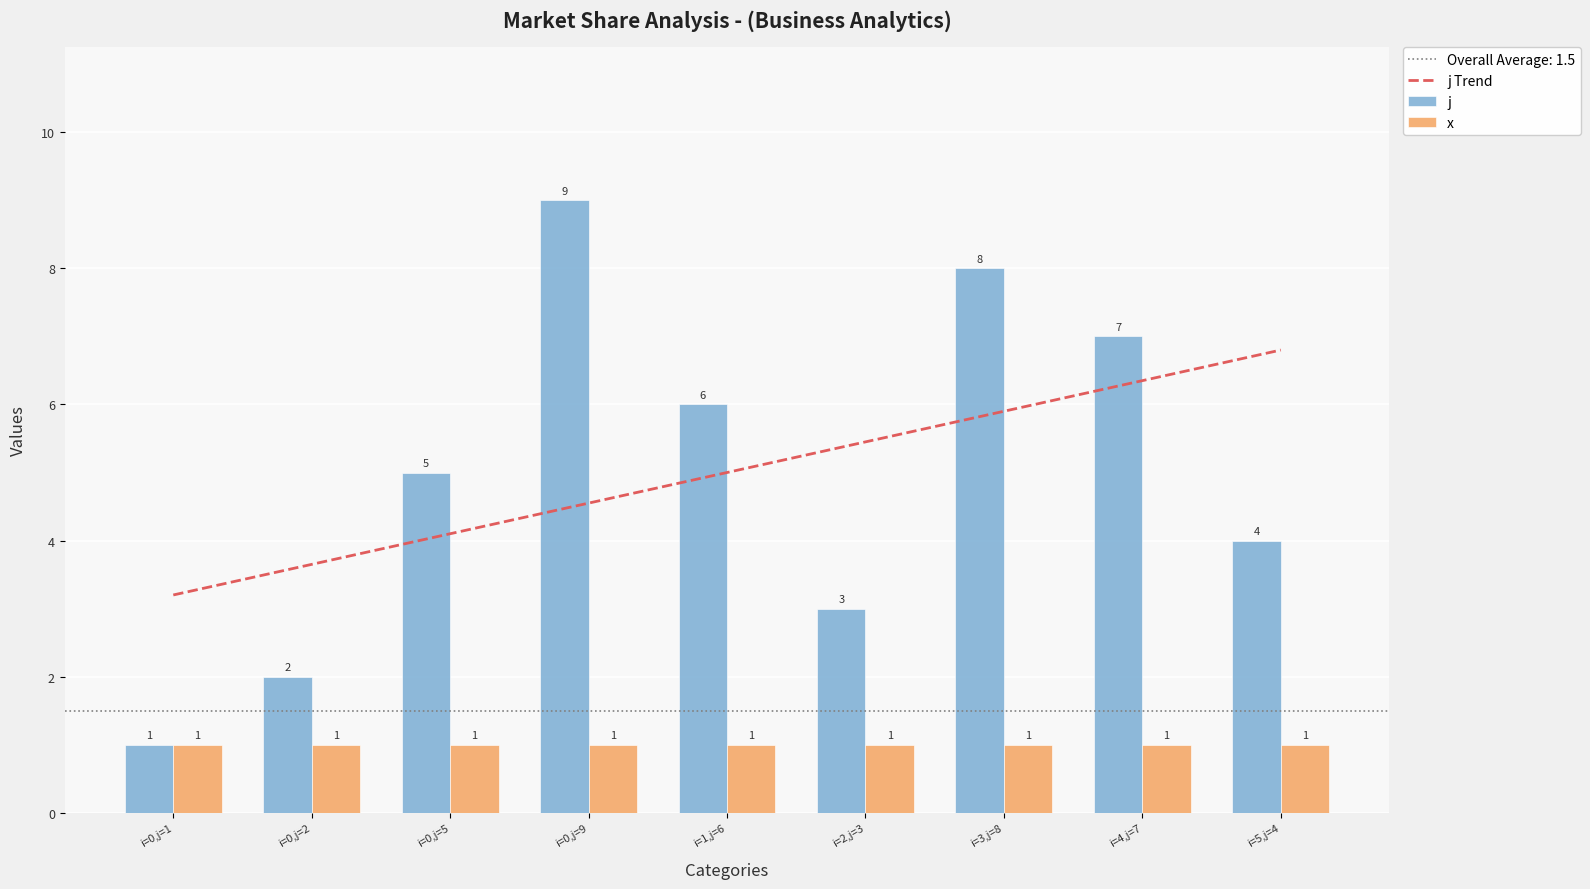

What is the value of the x bar at the 5th from the left?

1